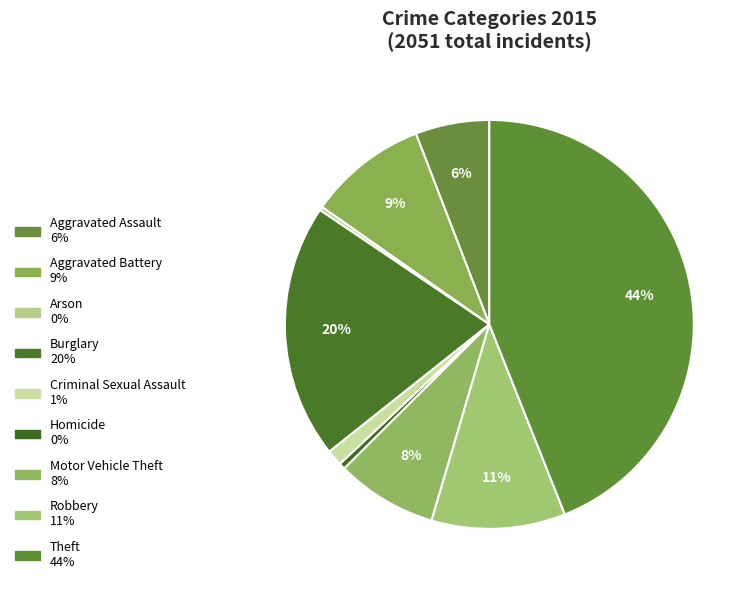

Combined, what portion of the pie is Theft and Motor Vehicle Theft?

52.0%